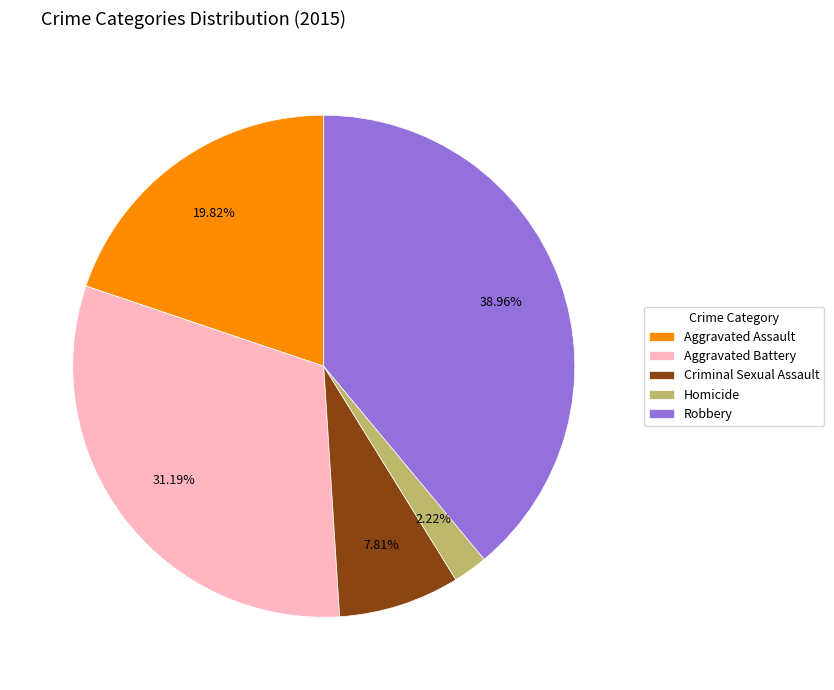

True or false: Criminal Sexual Assault accounts for 8% of the total.

True